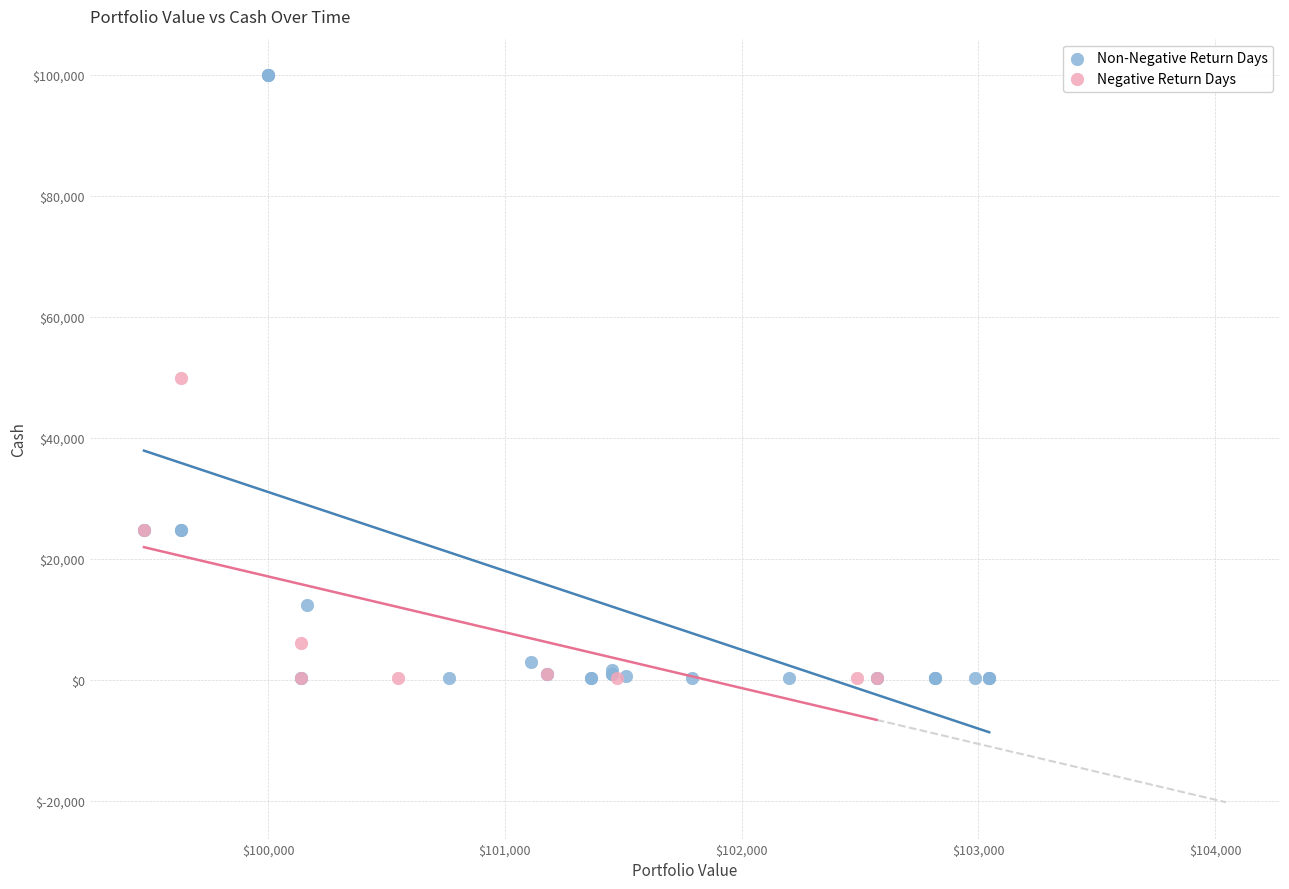

Which series reaches the maximum Y coordinate?

Non-Negative Return Days